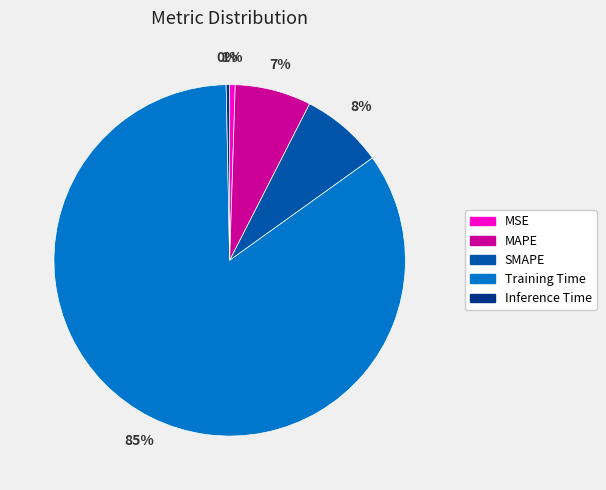

Which slice is the largest?

Training Time